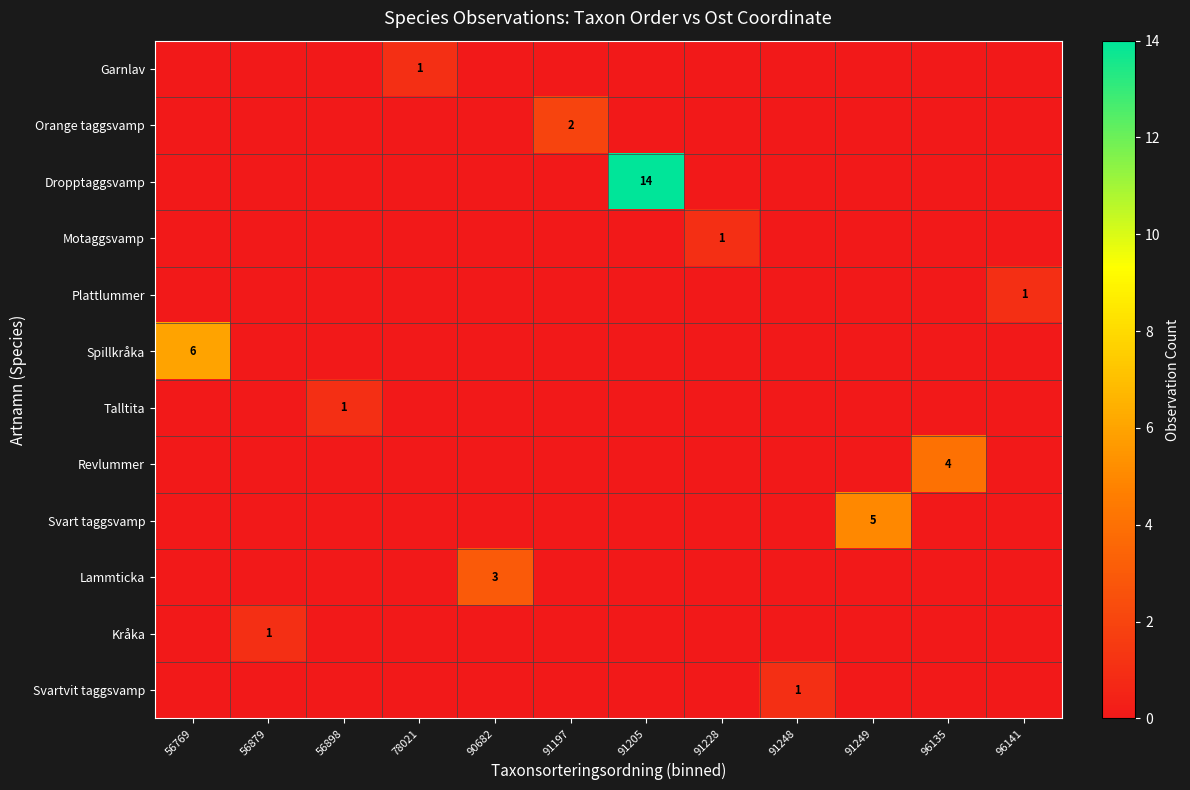

Which series has the largest range (max minus min)?

Dropptaggsvamp